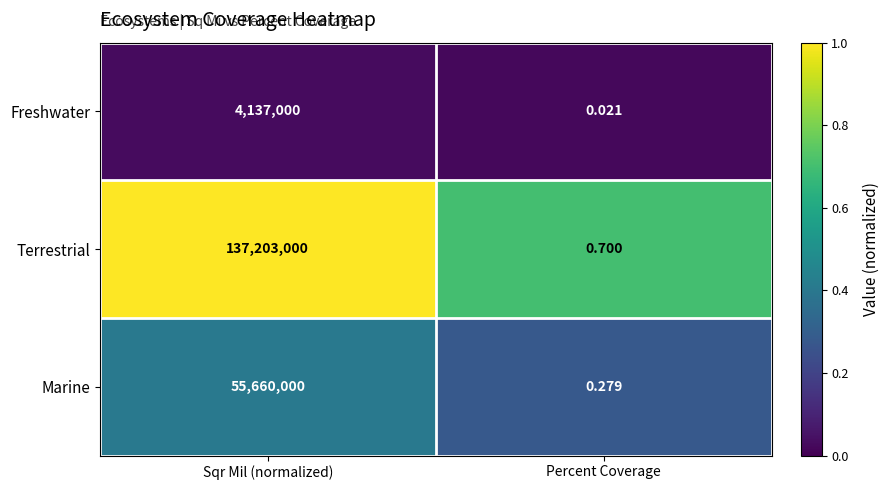

Where is Marine nearest to the value 27830000?

Percent Coverage